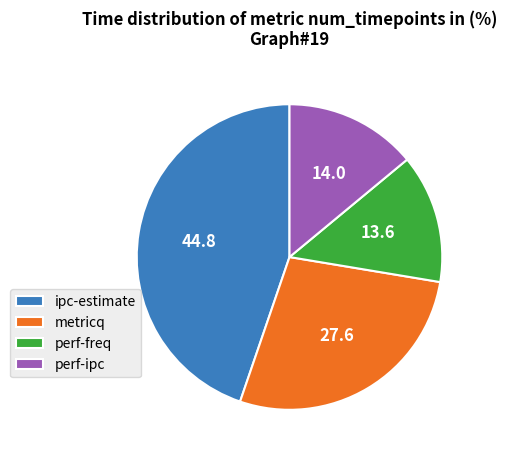

Approximately how many times larger is the value at ipc-estimate compared to perf-ipc?

3.2